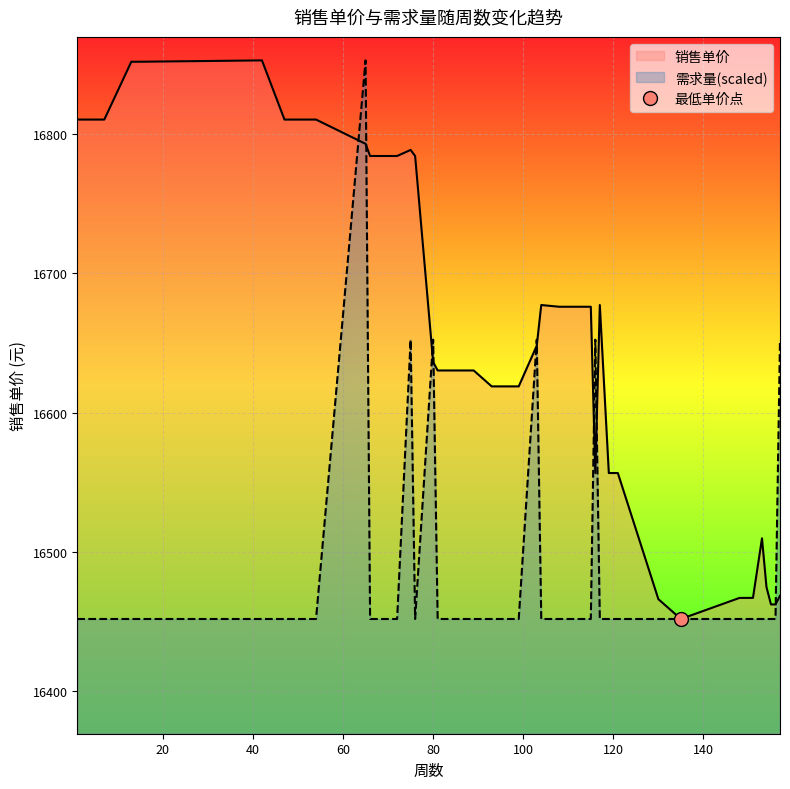

Rank the series by their maximum value, from lowest to highest.

需求量, 销售单价